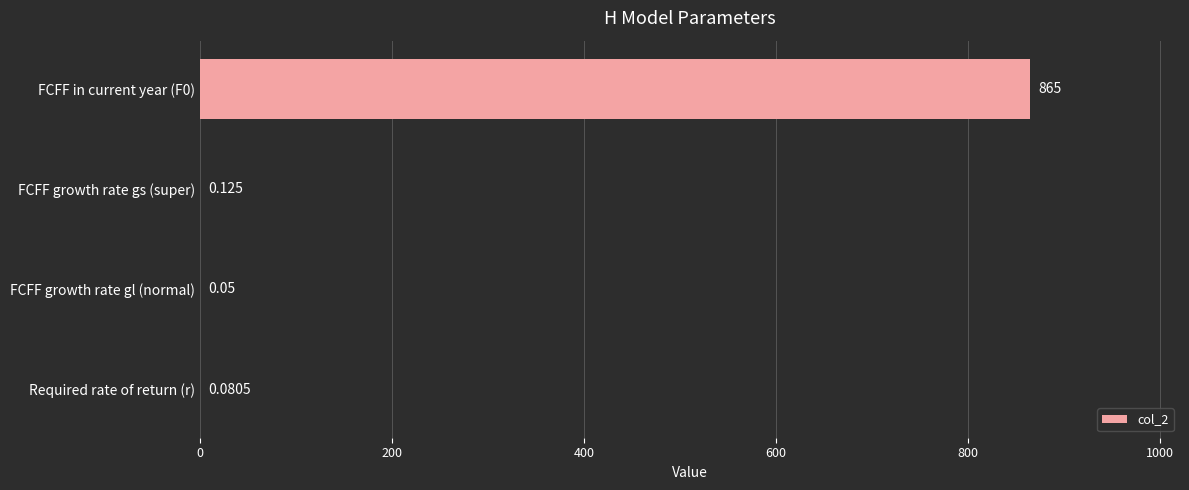

Where is the data nearest to the value 432?

FCFF growth rate gs (super)